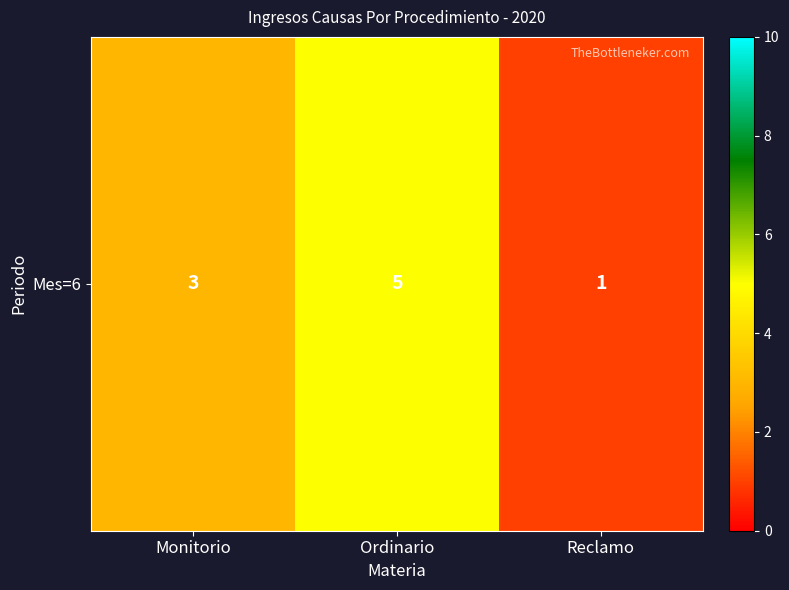

How many values are below 3?

1